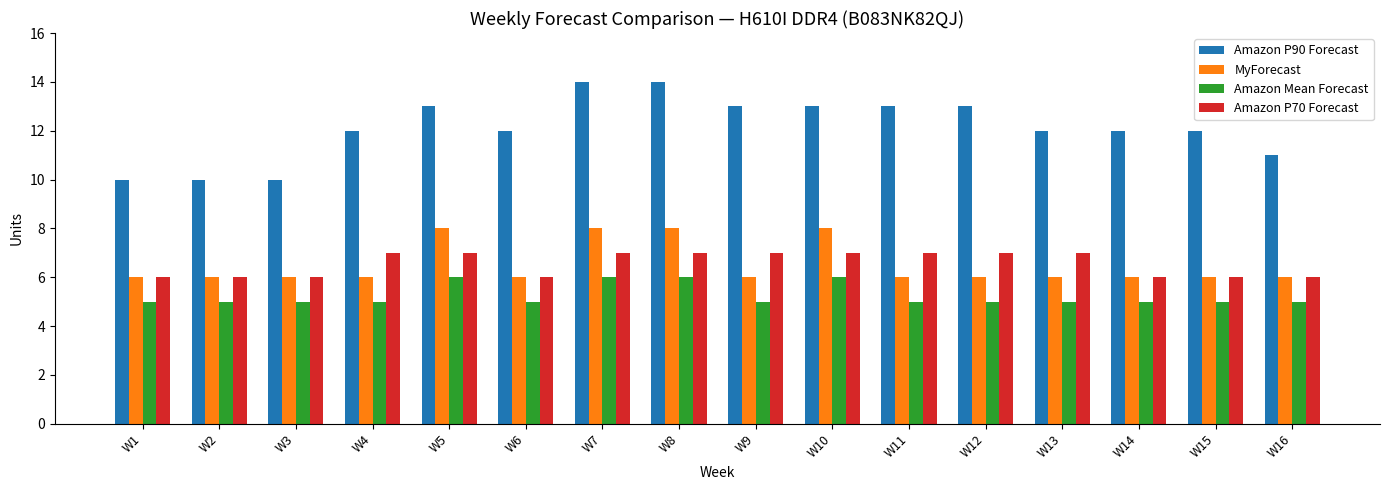

What are all the series names shown in the legend?

Amazon P90 Forecast, MyForecast, Amazon Mean Forecast, Amazon P70 Forecast